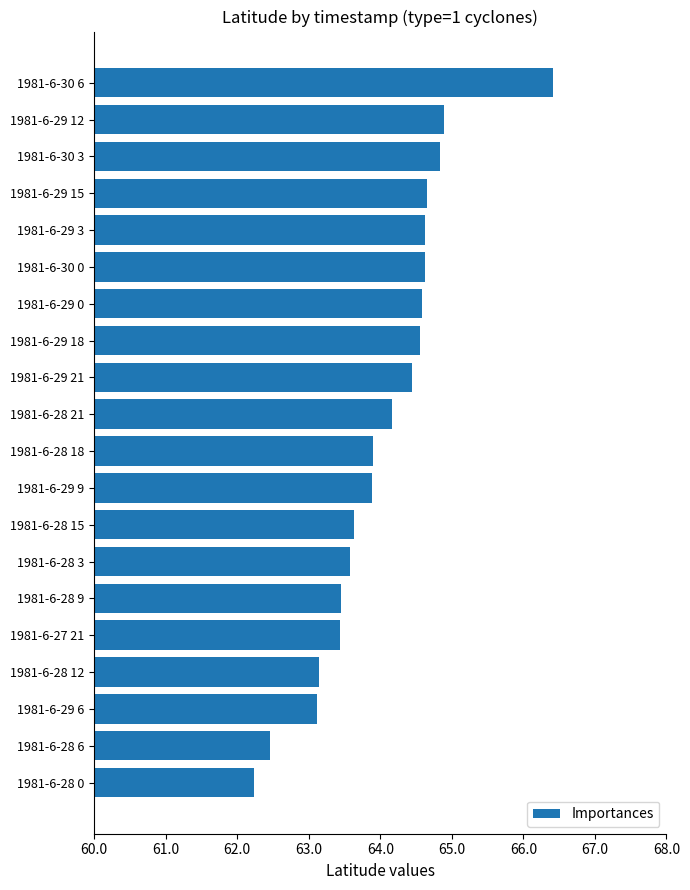

What is the value of the 19th bar from the top?

62.5